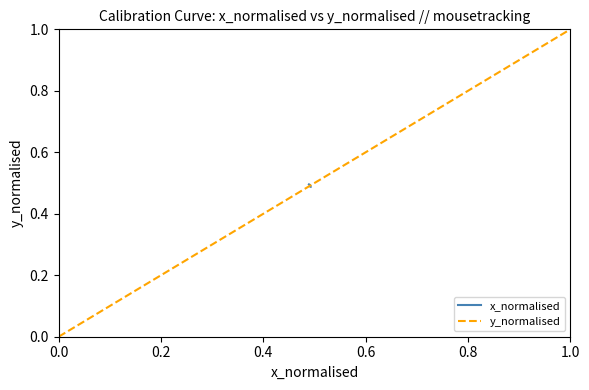

What is the label of the 2nd point from the left?

0.2